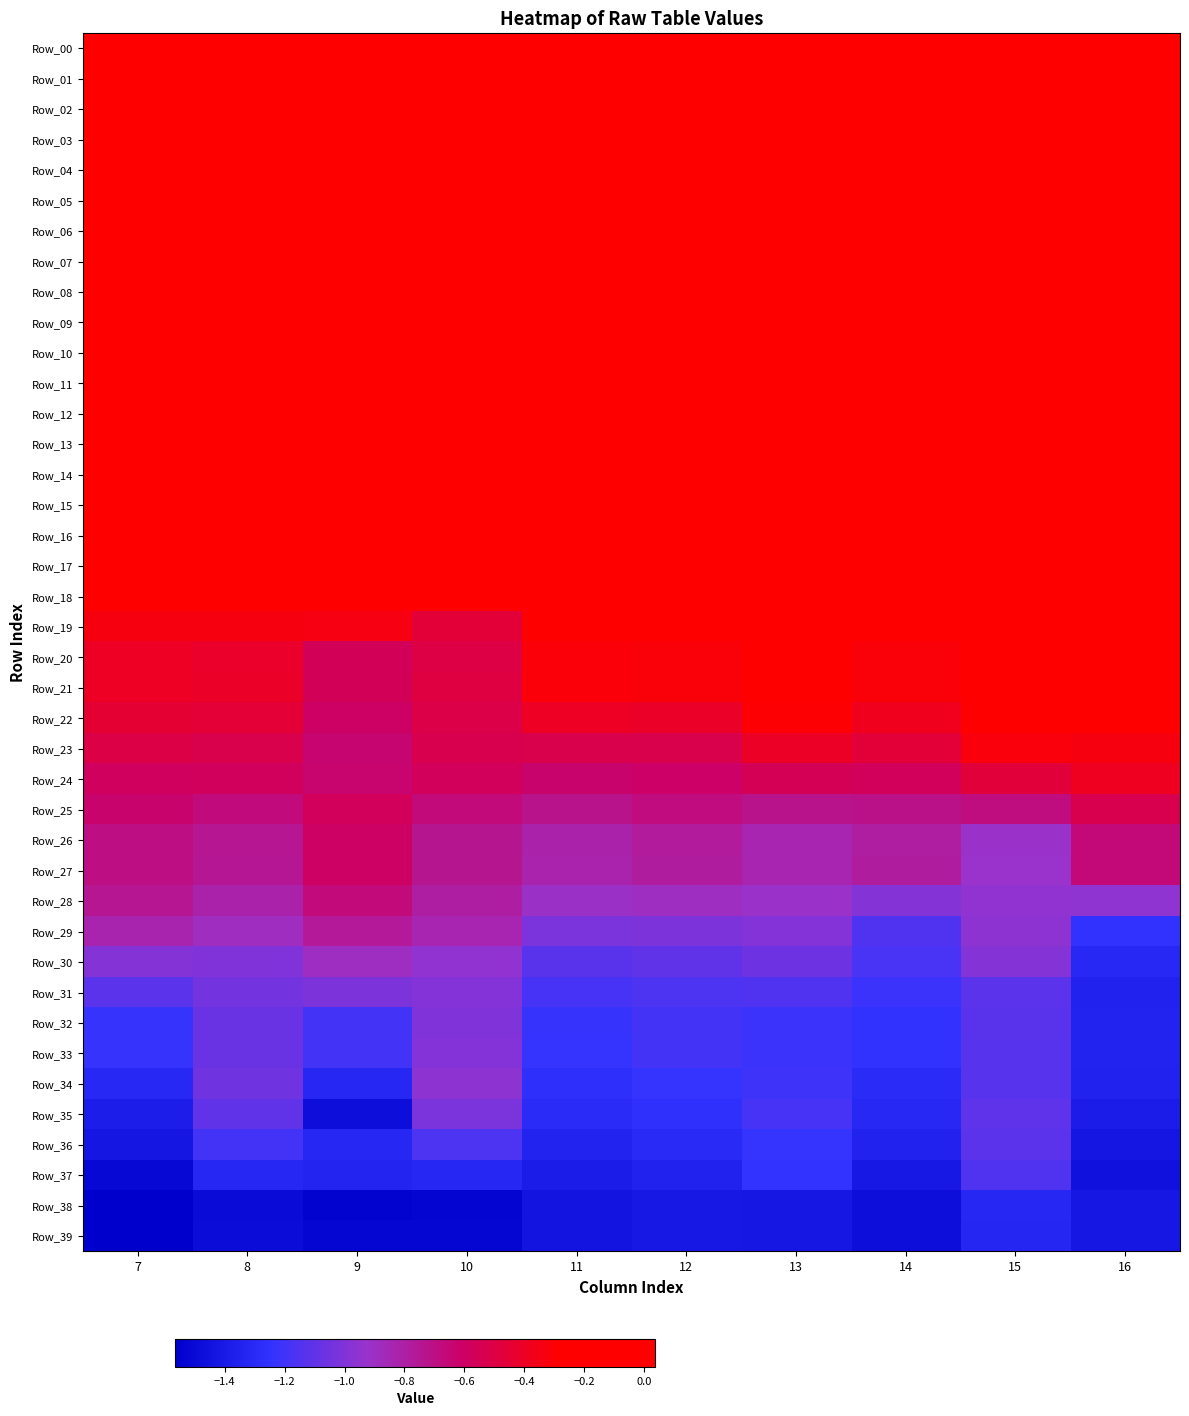

What is the minimum value shown in the chart?

-1.6